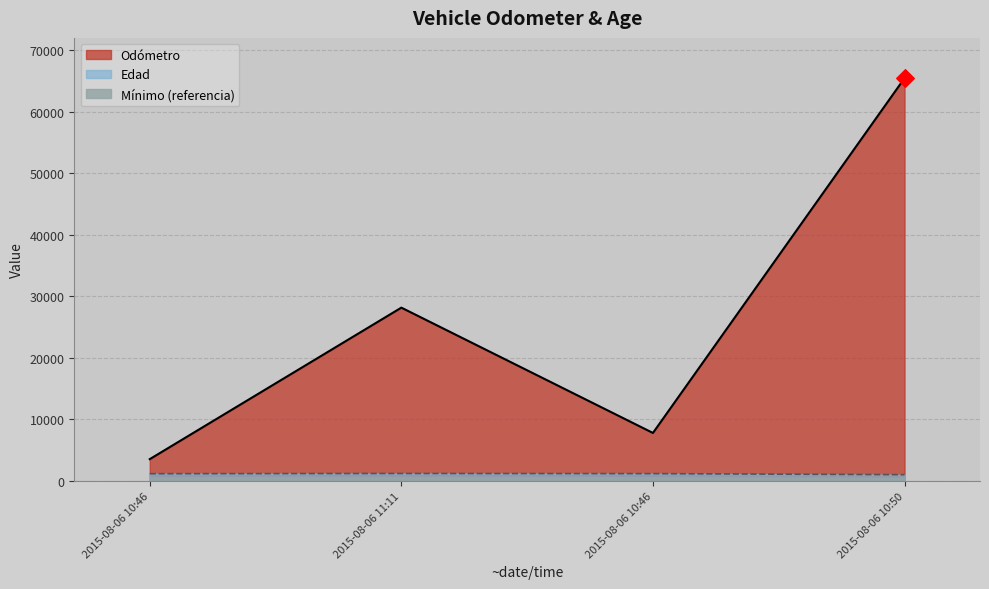

Which series reaches the maximum Y coordinate?

Odómetro